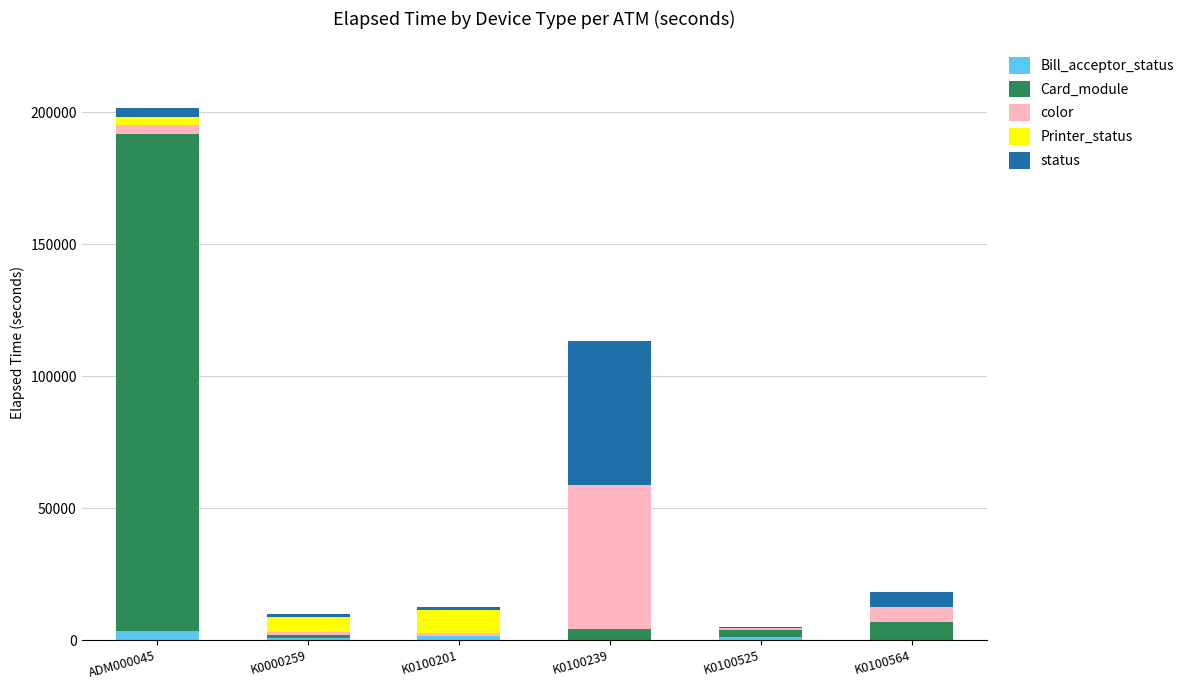

At which category is the sum across all series the highest?

ADM000045